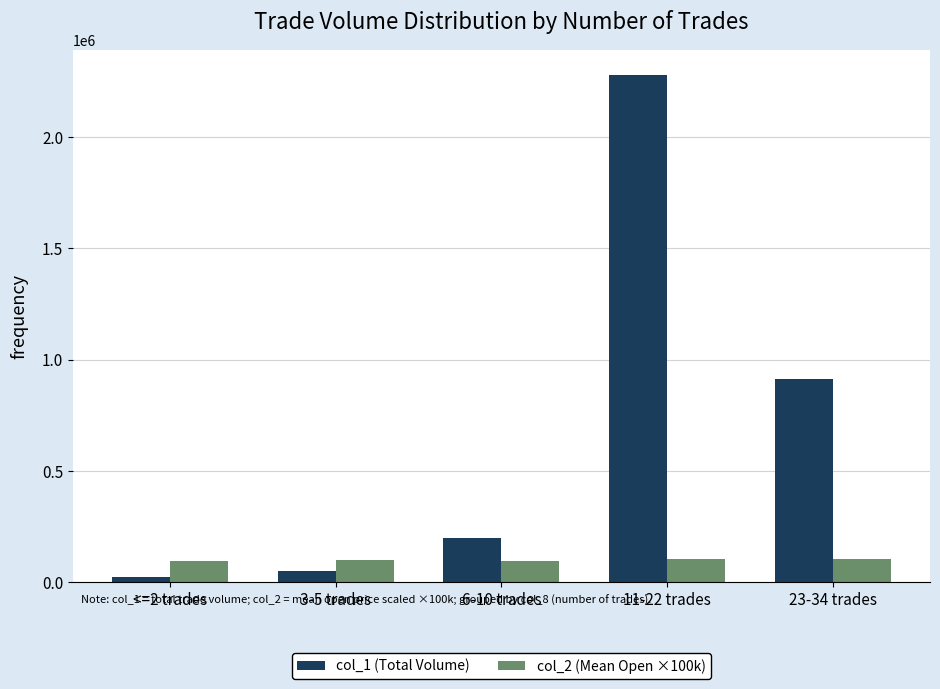

What is the label of the 4th bar from the right?

3-5 trades